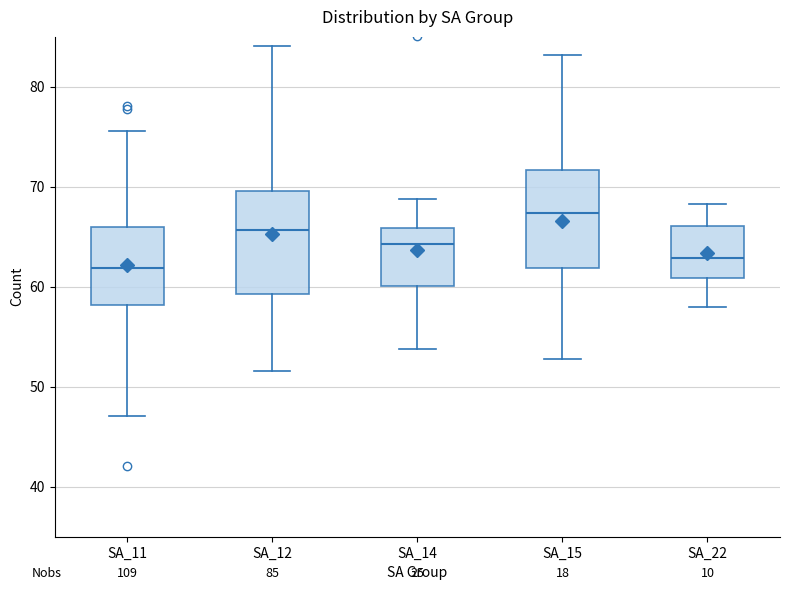

Which box's median line is the highest?

SA_15